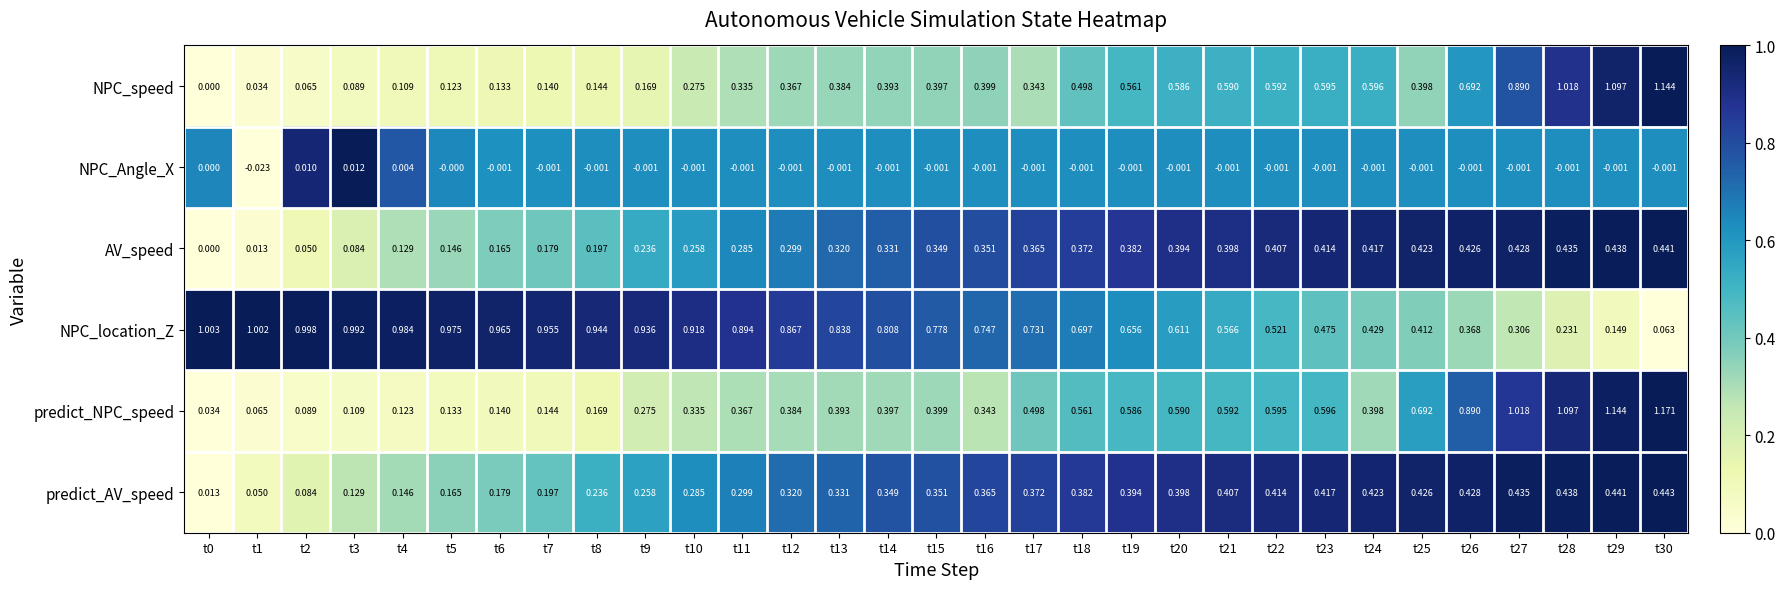

Rank the series by their maximum value, from lowest to highest.

NPC_Angle_X, AV_speed, predict_AV_speed, NPC_location_Z, NPC_speed, predict_NPC_speed